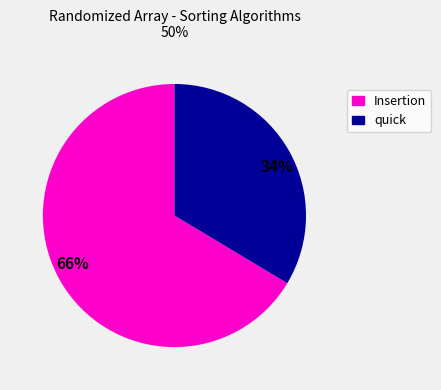

Does any single category account for the majority?

Yes